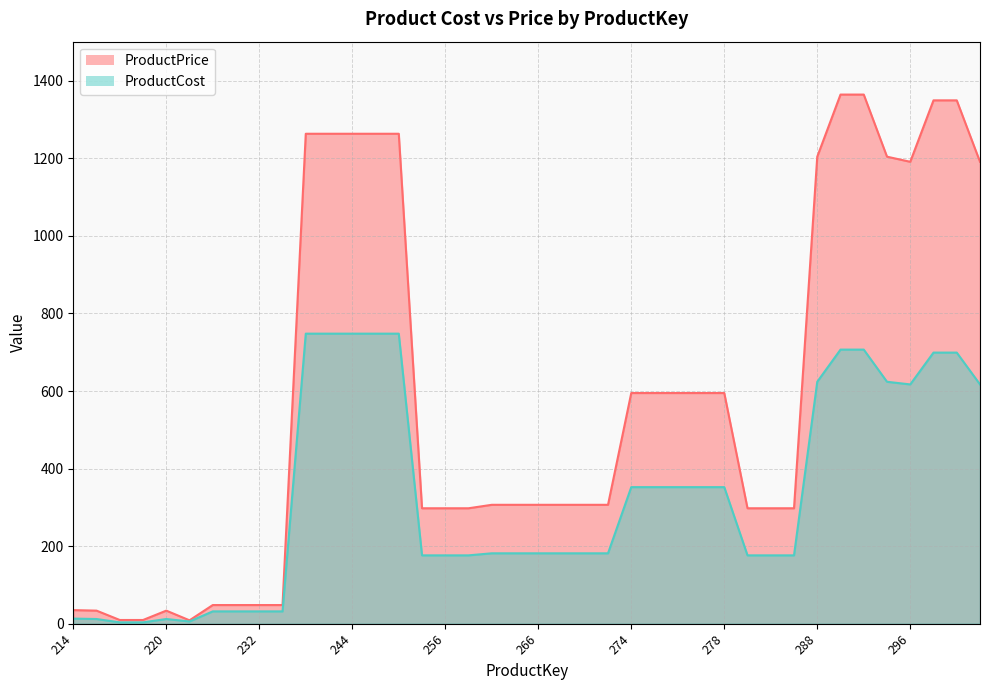

What is the maximum value for ProductPrice?

1364.5